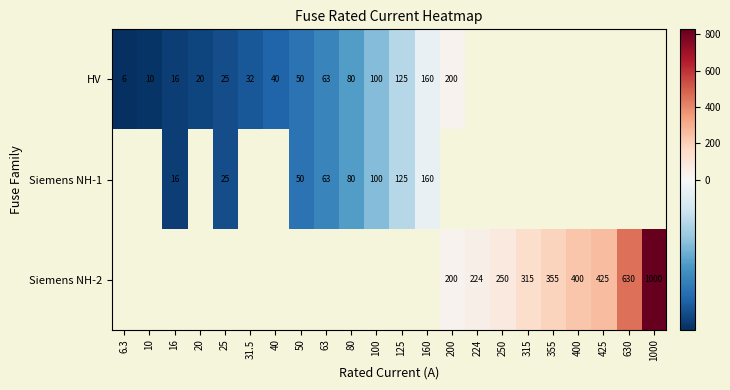

At how many categories does at least one series exceed 508?

1